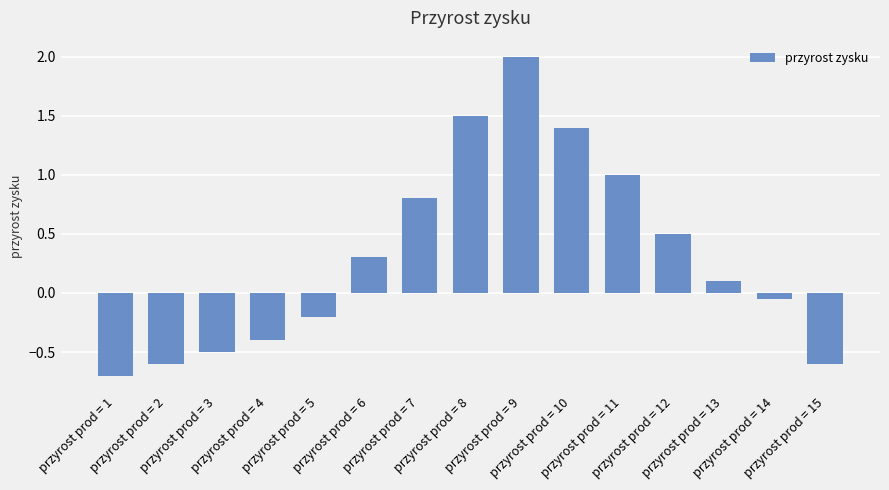

The chart shows a value of 0.7 at przyrost prod = 12. True or false?

False